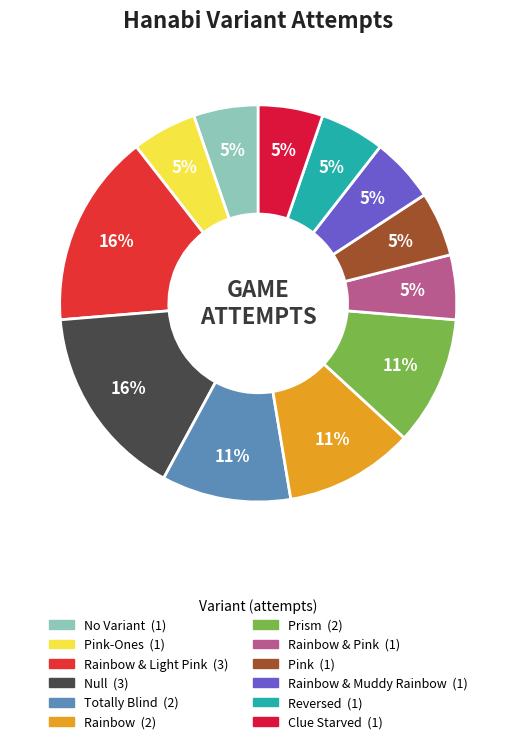

Count the number of slices in the pie.

12